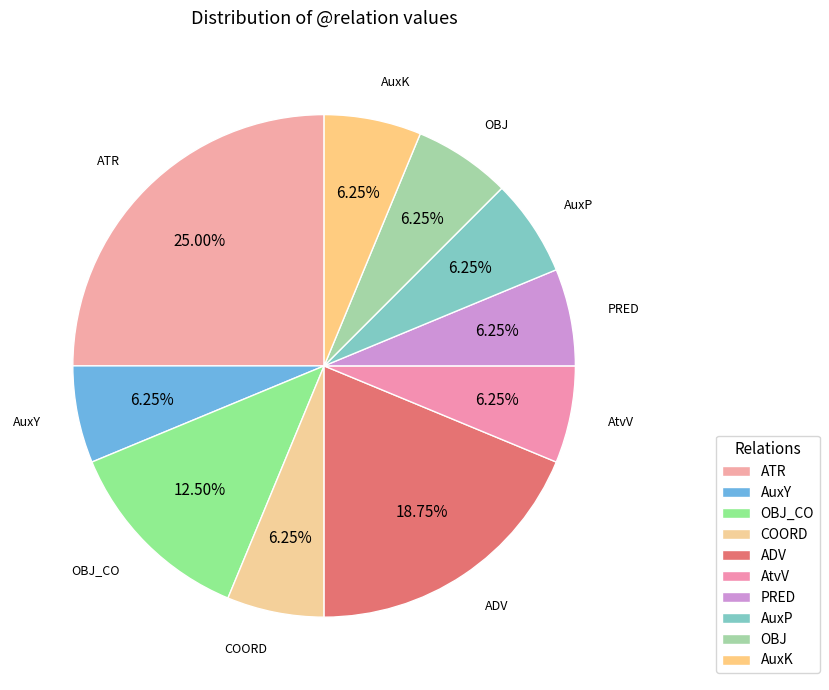

Do AuxY and PRED together represent more than half of the pie?

No